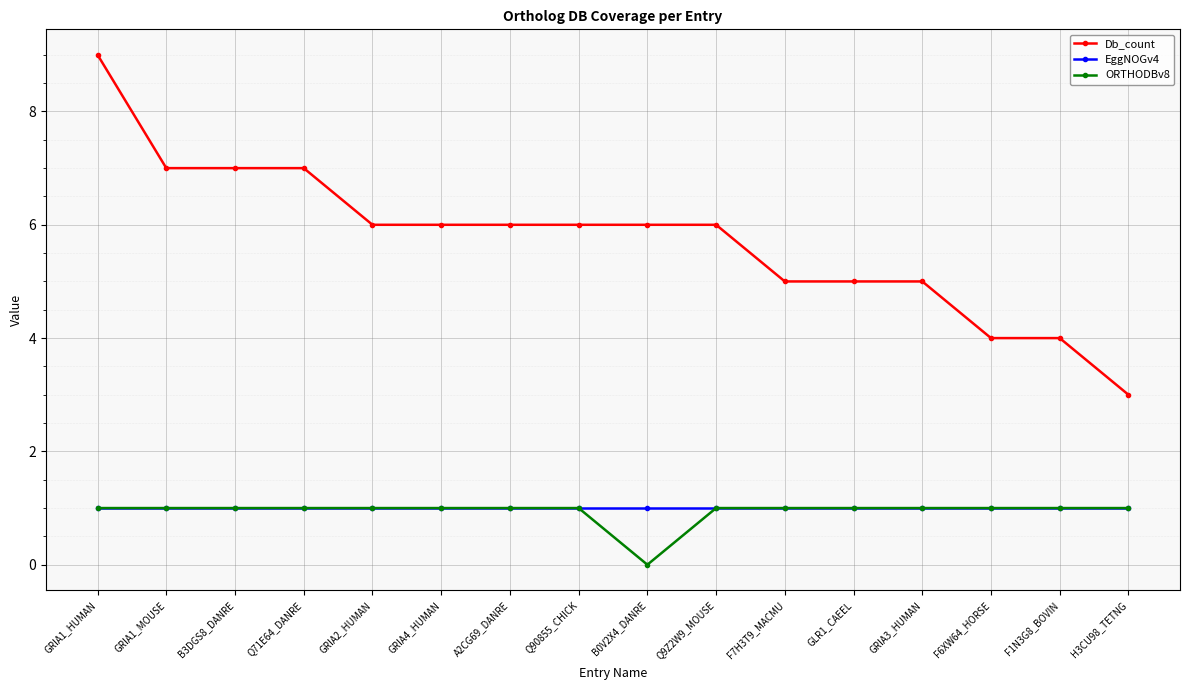

True or false: ORTHODBv8 and Db_count intersect in this chart.

False